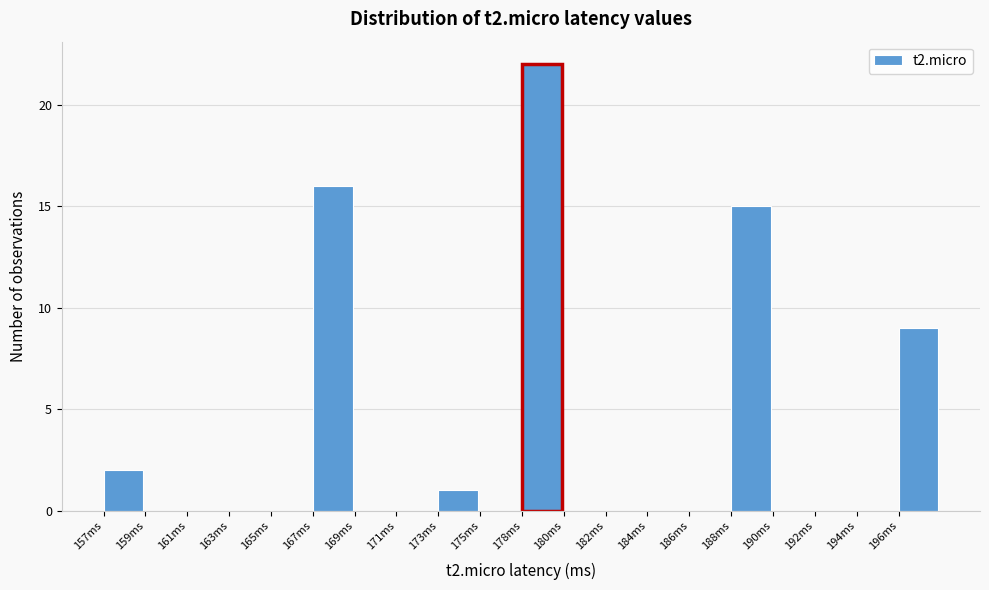

Reading left to right, what are all the values shown in this chart?

157ms=2	159ms=0	161ms=0	163ms=0	165ms=0	167ms=16	169ms=0	171ms=0	173ms=1	175ms=0	178ms=22	180ms=0	182ms=0	184ms=0	186ms=0	188ms=15	190ms=0	192ms=0	194ms=0	196ms=9